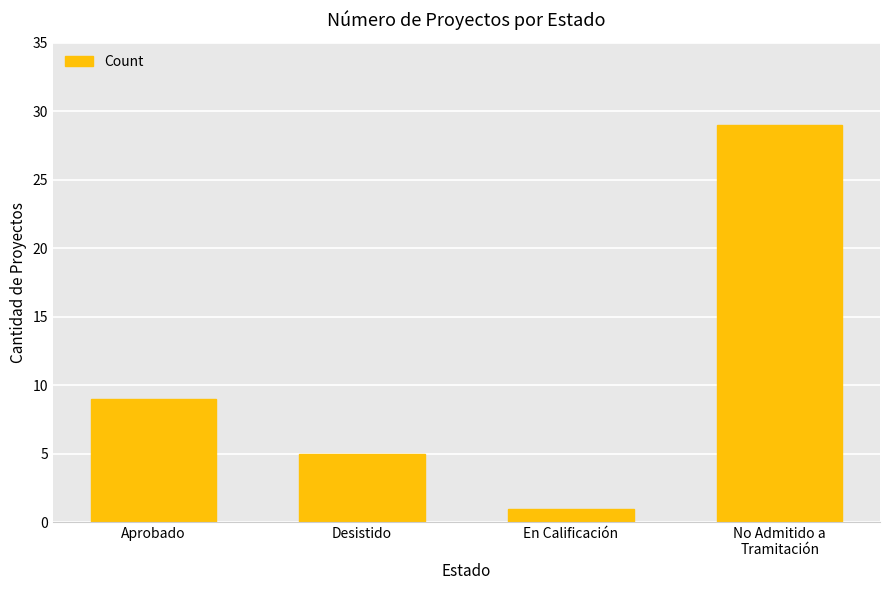

What is the approximate value at Aprobado, to the nearest 10?

10